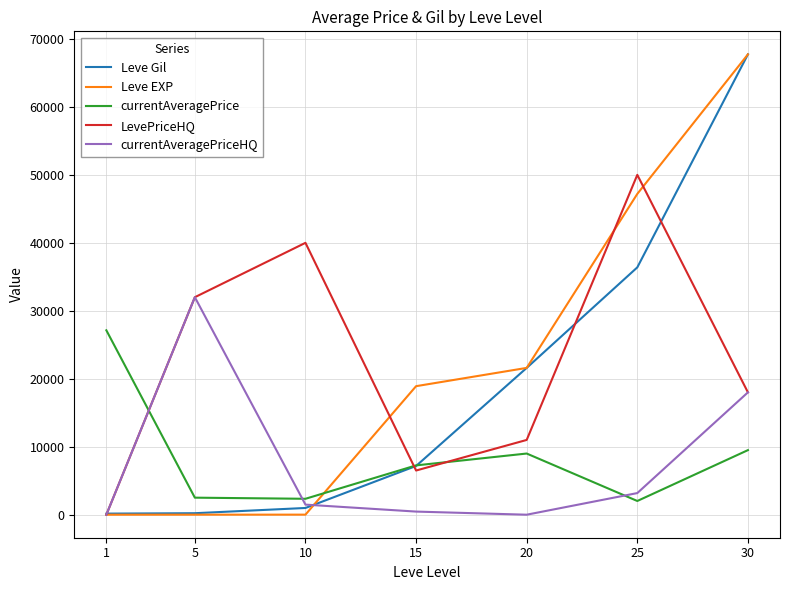

What is the greatest value displayed?

67730